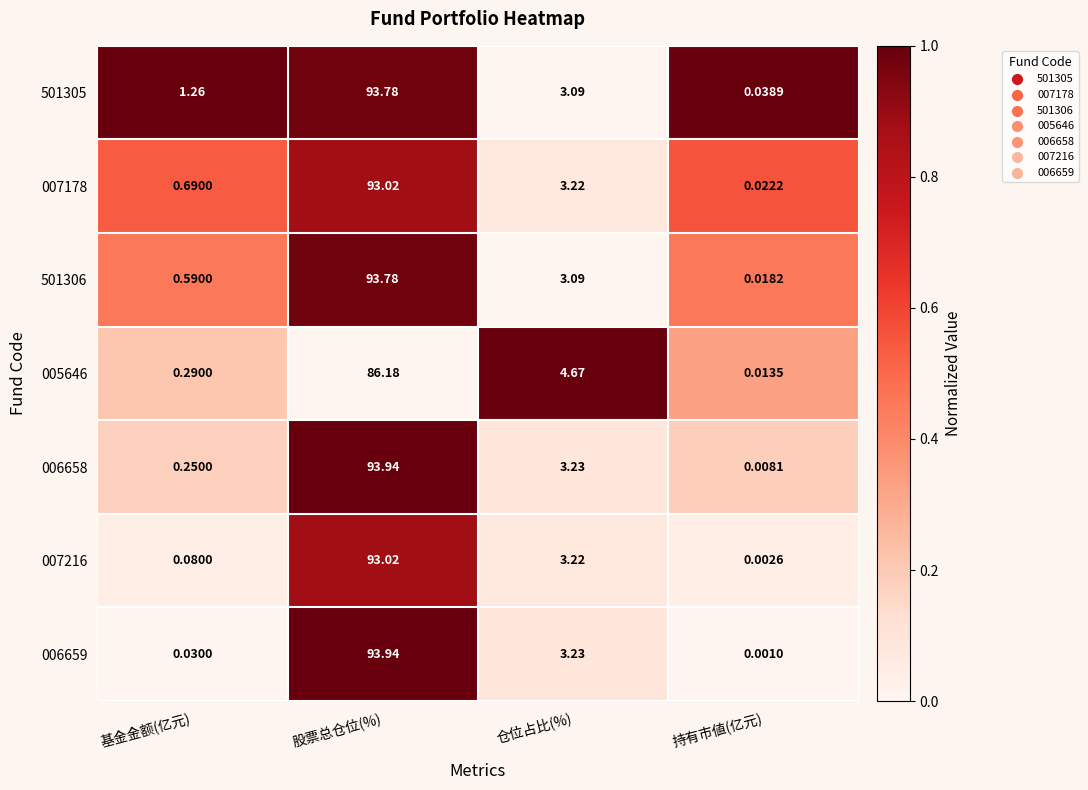

Which category has the highest value across all series?

股票总仓位(%)